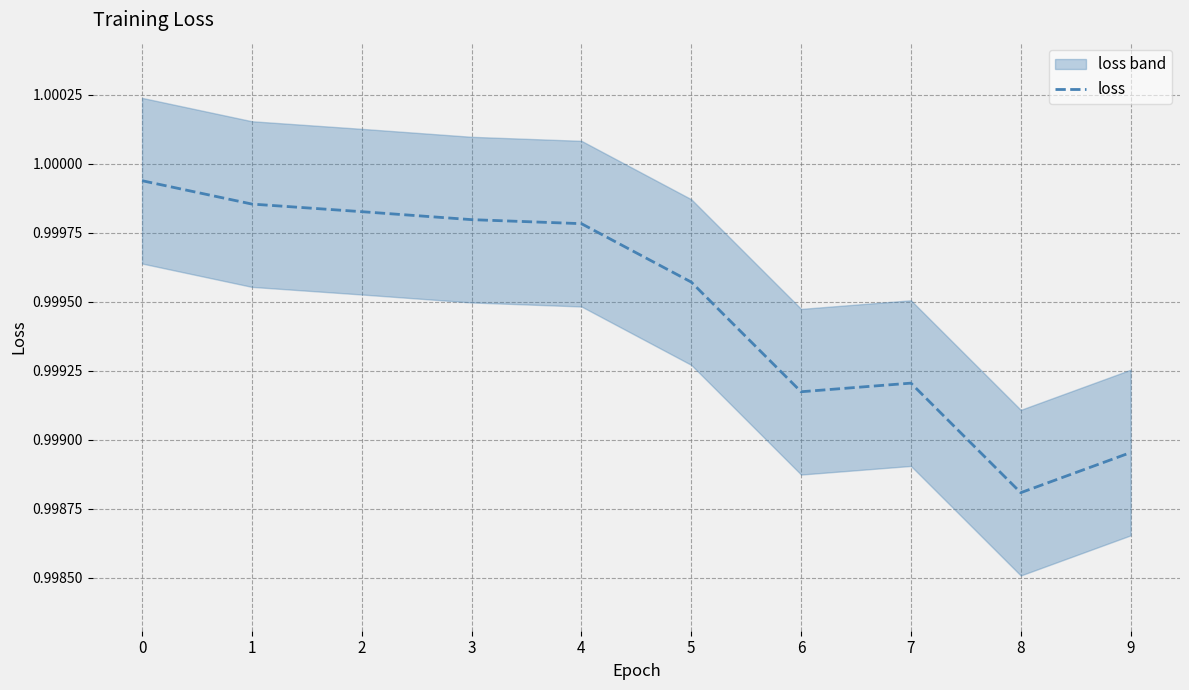

The chart shows a value of 1.0 at 9. True or false?

True